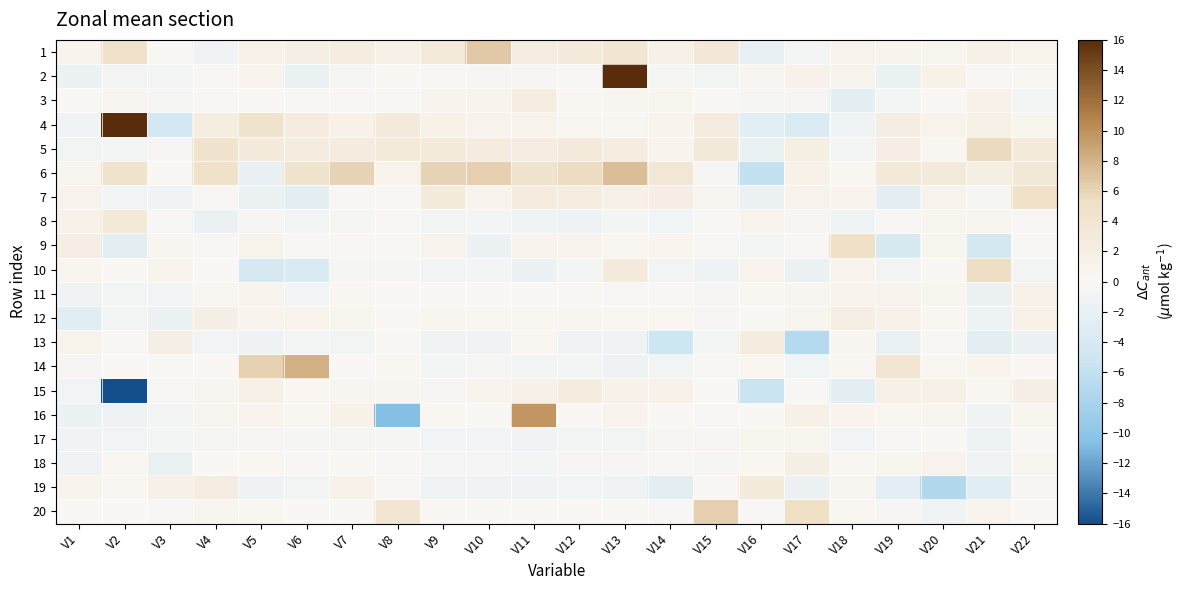

What is the total value across all series at V16?

-11.0